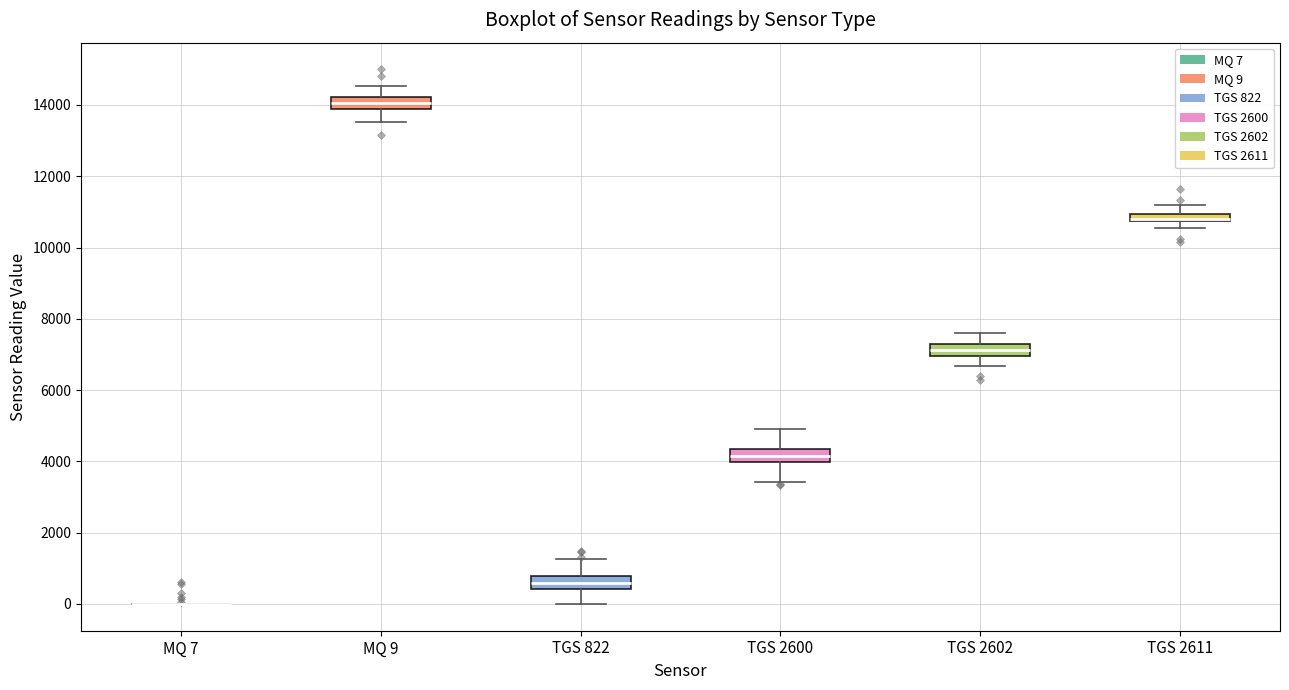

Where does the lower whisker of the box for TGS 2600 end on the y-axis? The values are not printed on the chart, so give them approximately, as read against the axis.

3400